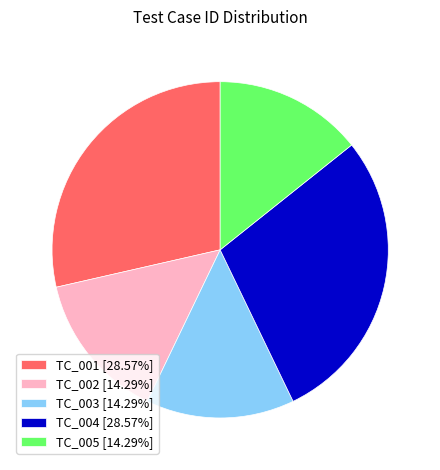

Combined, do TC_002 [14.29%] and TC_004 [28.57%] account for over 50%?

No